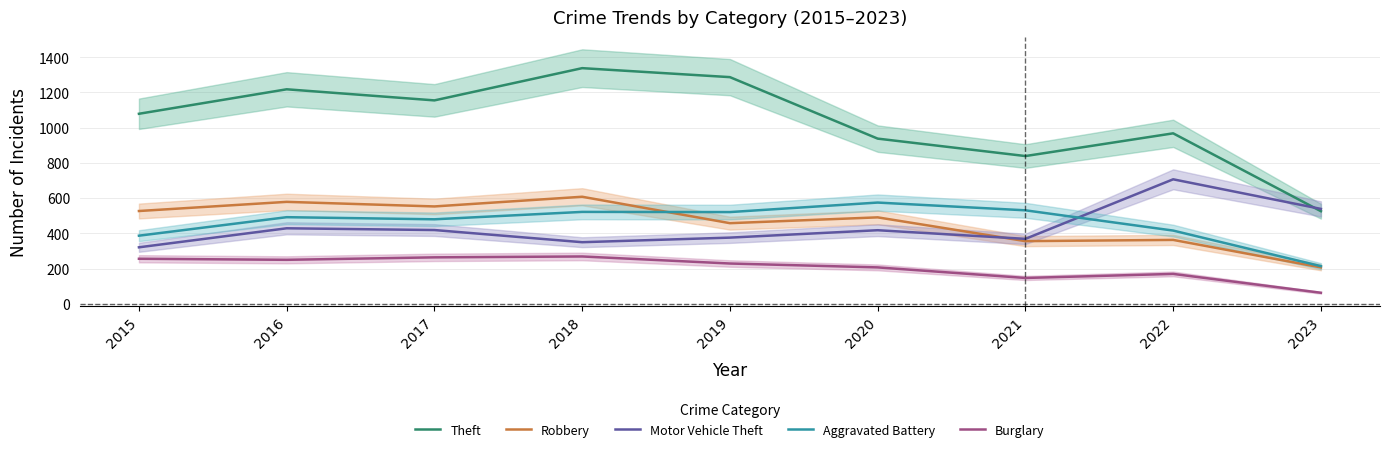

What is the difference between the maximum and minimum values in the Aggravated Battery series?

361